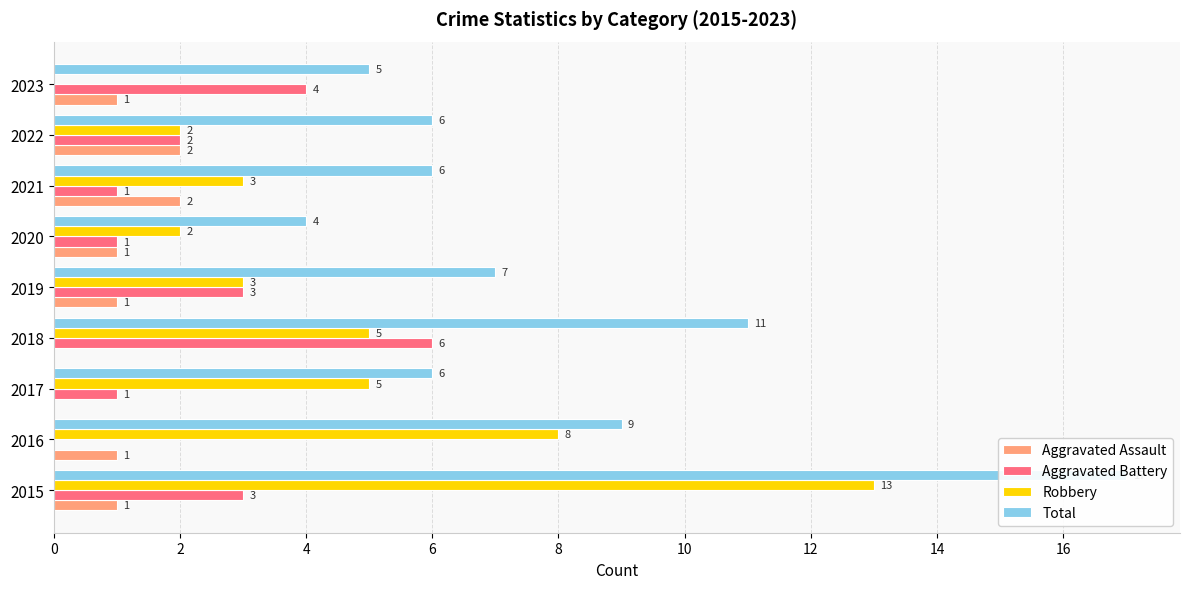

What is the difference between the maximum and minimum values in the Aggravated Battery series?

6